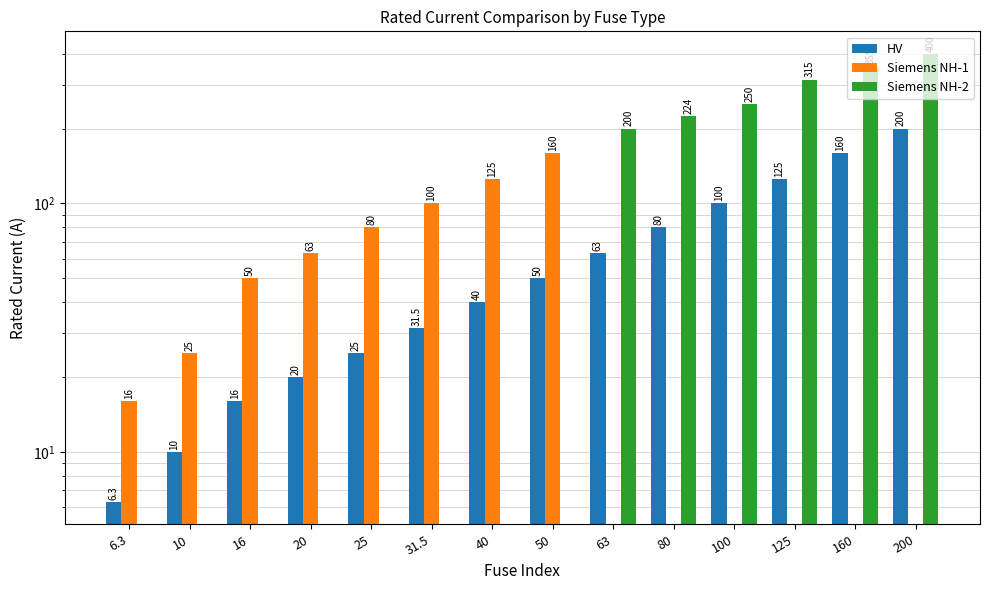

Which series has the widest spread of values?

Siemens NH-2